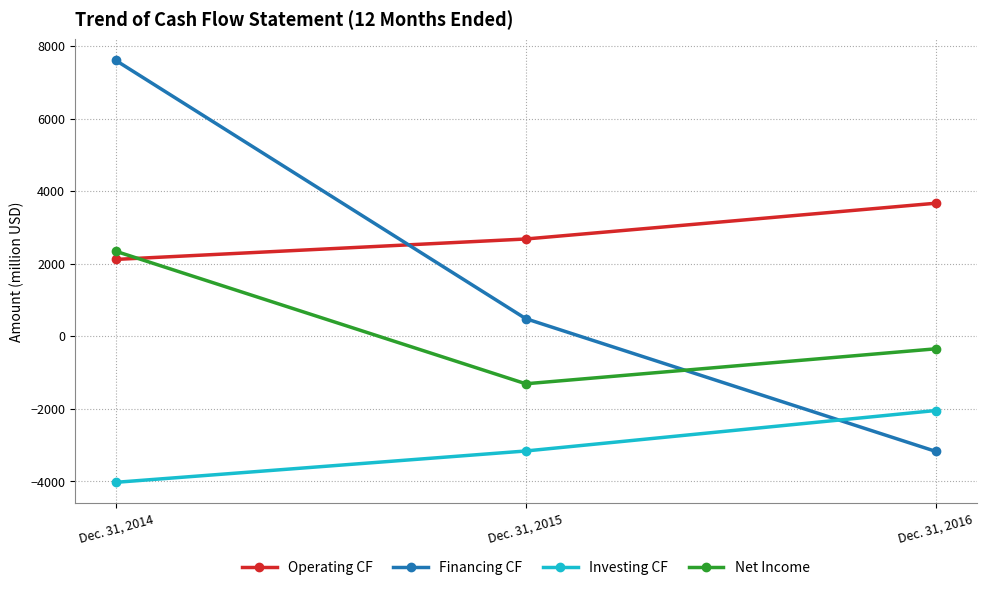

Count the number of data series in this chart.

4